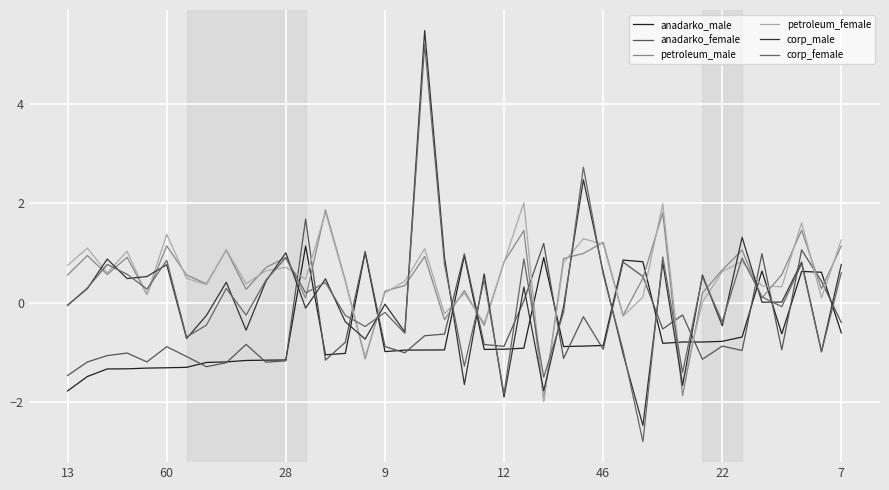

Is this an area chart (filled region under the line)?

No